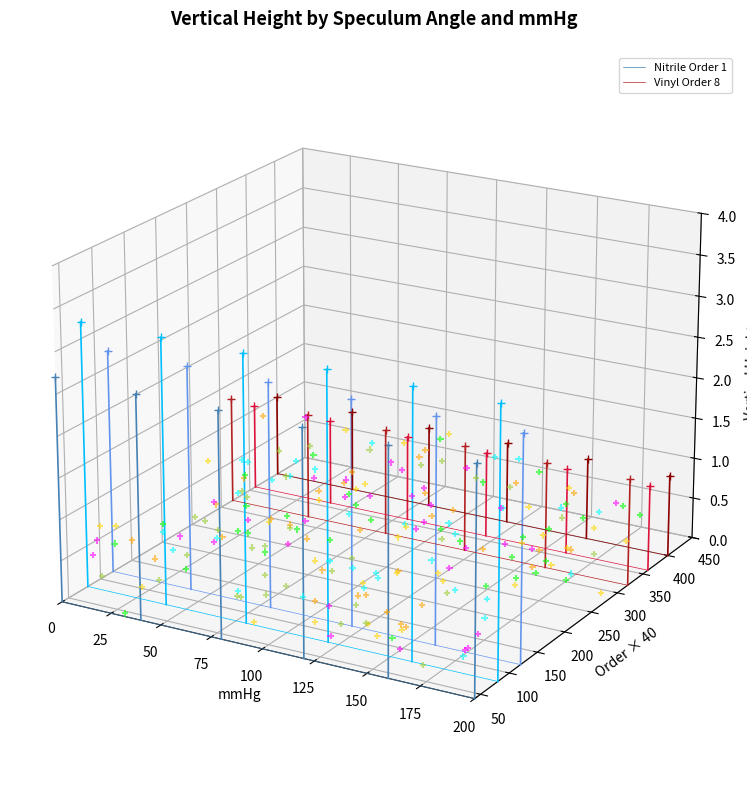

Which series contains the highest Y value?

Vinyl Order 8